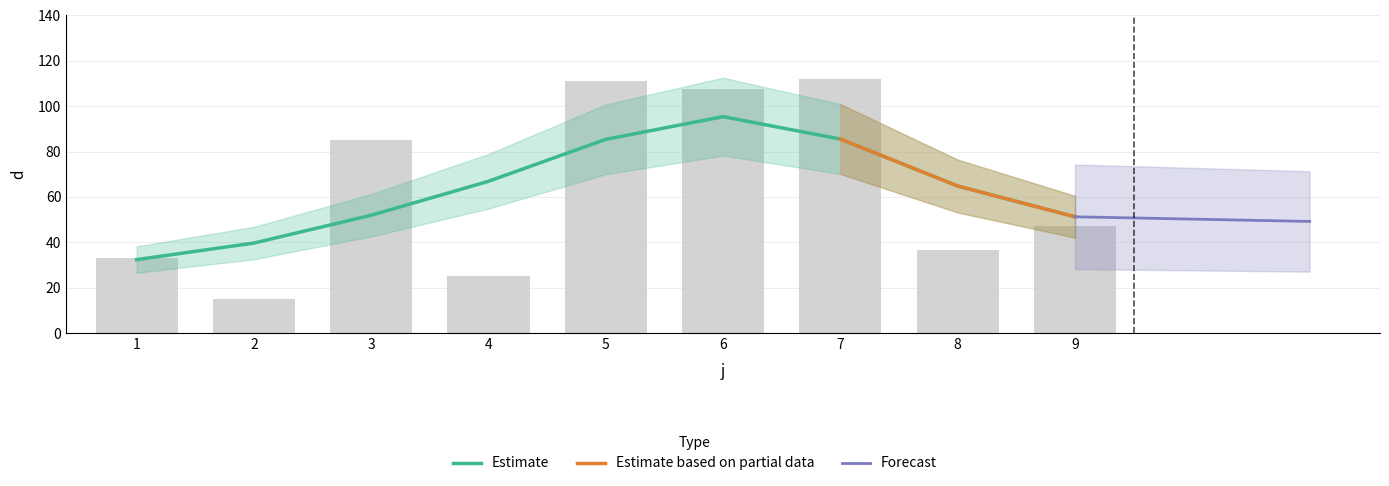

How many data points are above 47?

5